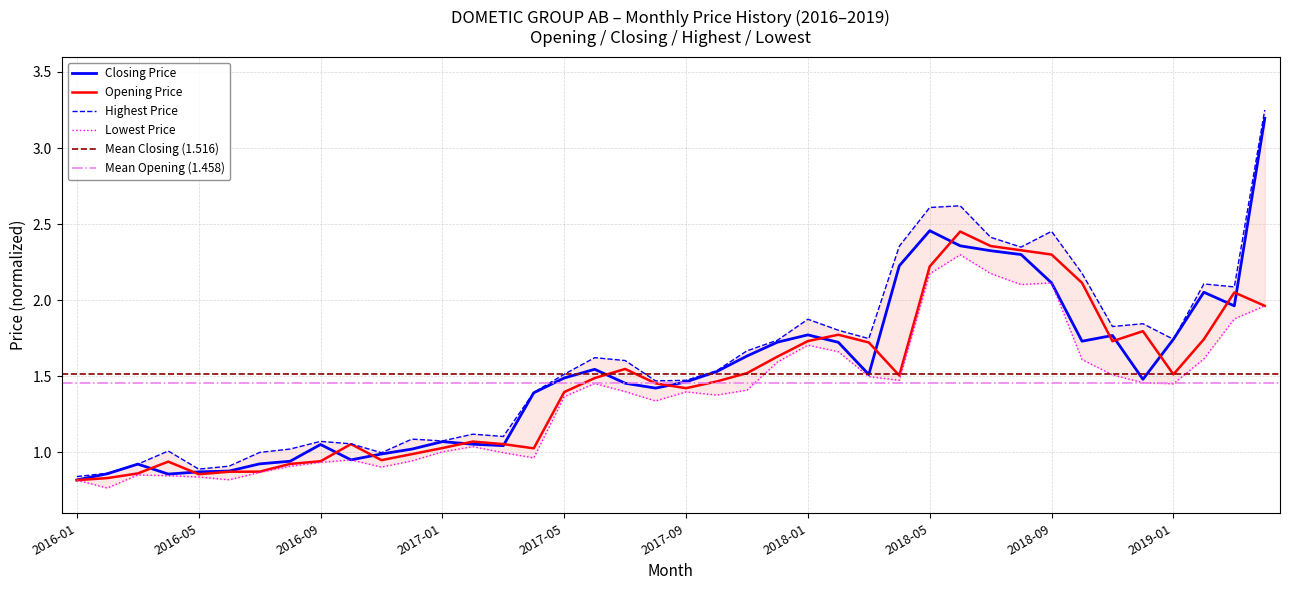

Count the number of data series in this chart.

4